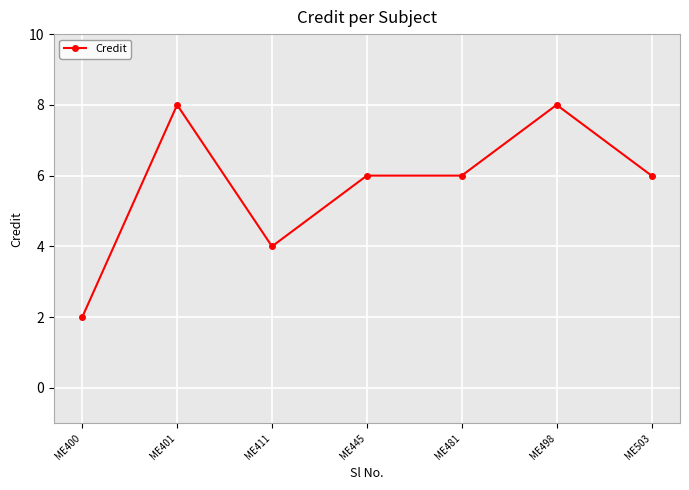

Between ME445 and ME401, which is larger?

ME401